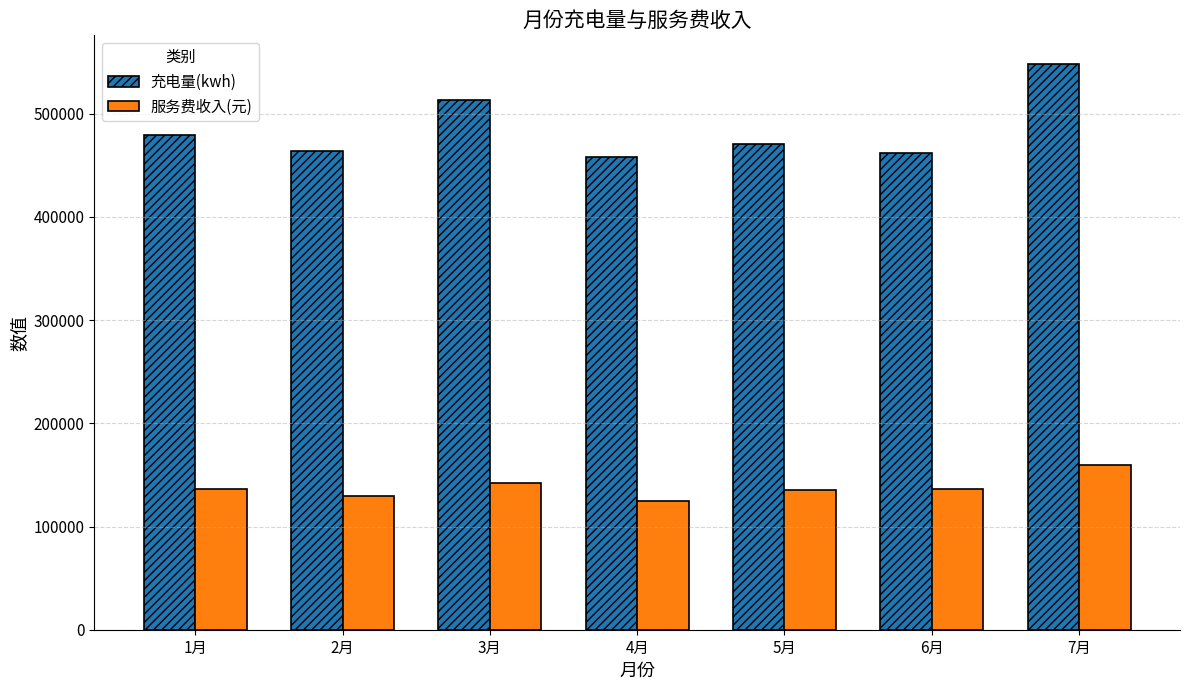

List the series in order of their overall mean, highest first.

充电量(kwh), 服务费收入(元)